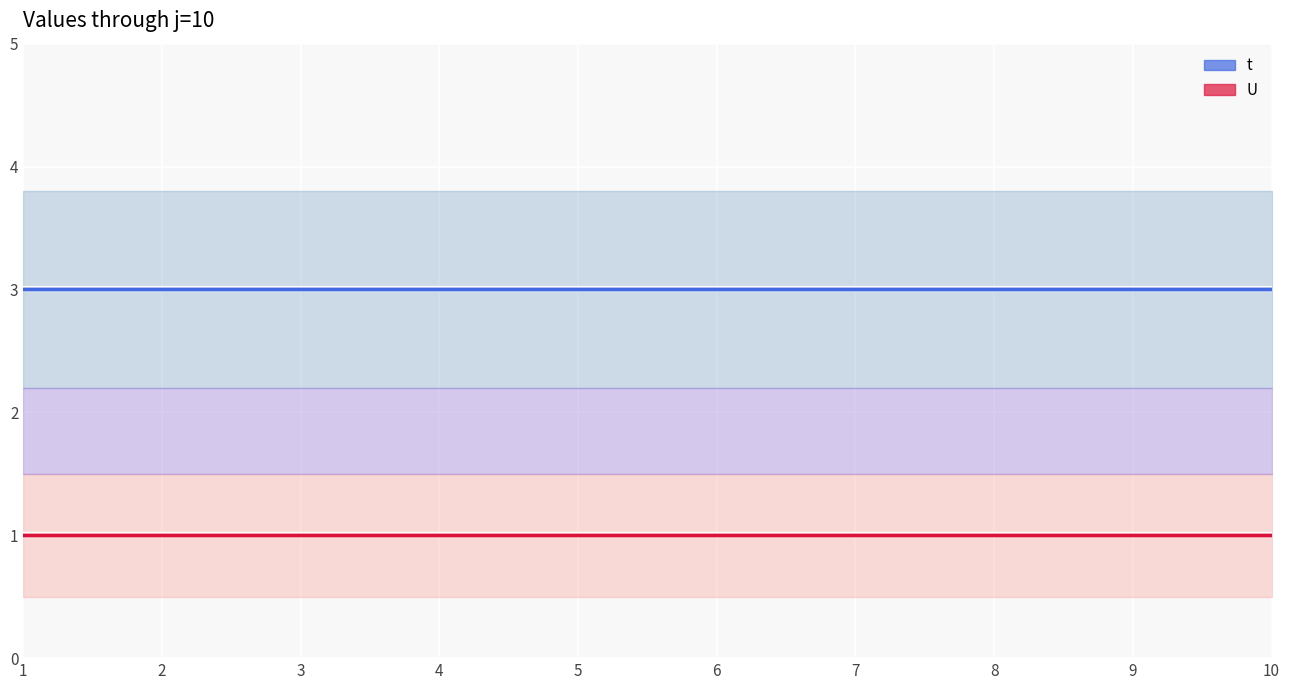

True or false: U has more than 0 interior local peaks.

False